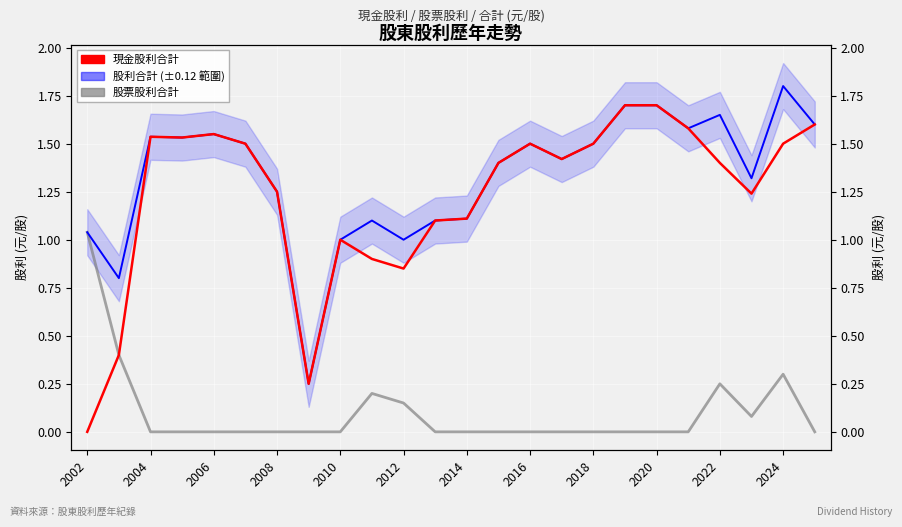

What are all the series names shown in the legend?

股利合計, 現金股利合計, 股票股利合計